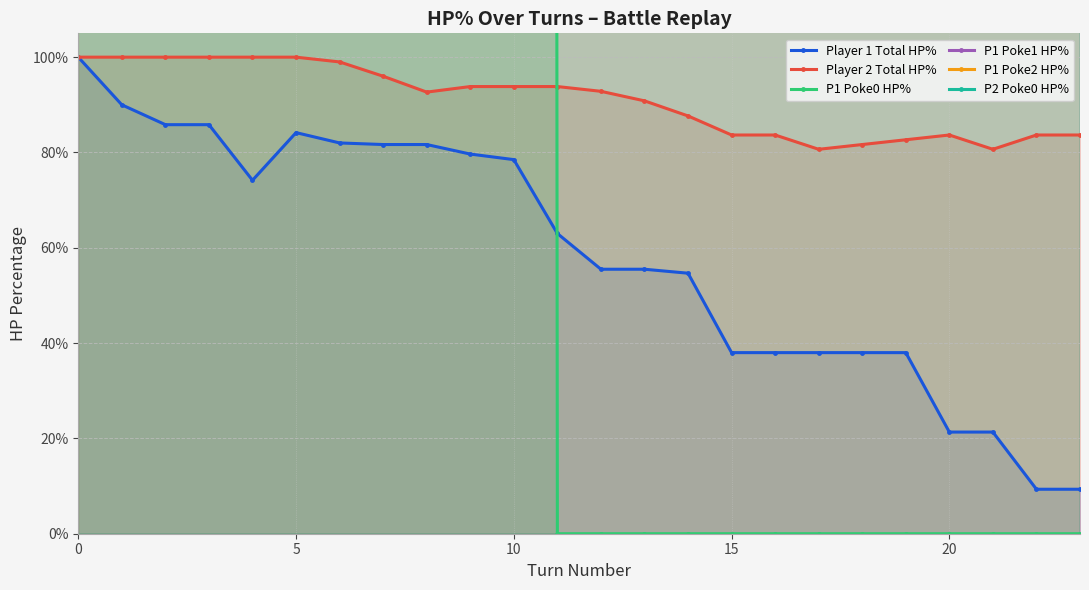

True or false: Player 2 Total HP% has a value of 30.6 at 18.

False